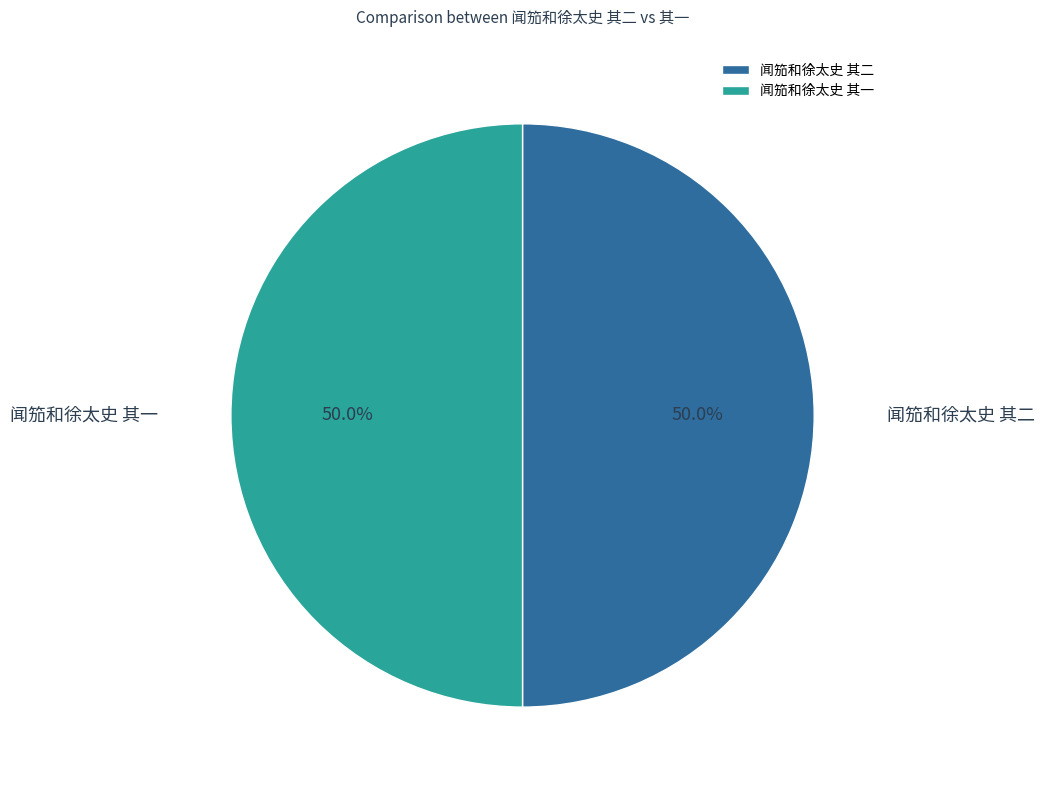

The 闻笳和徐太史 其一 slice represents 43% of the pie. True or false?

False